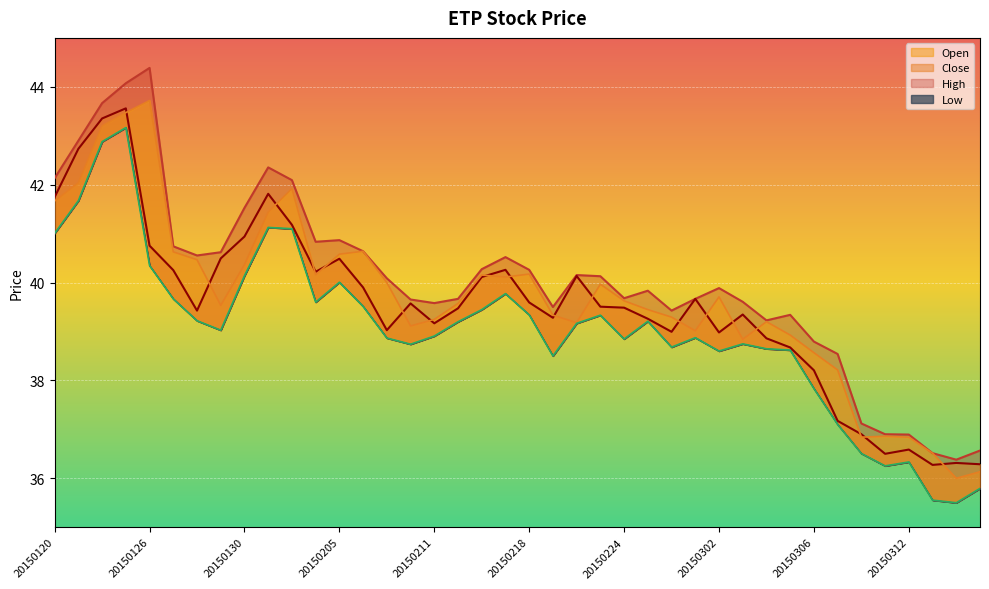

Reading left to right, extract all data points from this chart.

High: 42.1	42.9	43.7	44.1	44.4	40.7	40.6	40.6	41.5	42.4	42.1	40.8	40.9	40.6	40.1	39.7	39.6	39.7	40.3	40.5	40.3	39.5	40.2	40.1	39.7	39.8	39.4	39.7	39.9	39.6	39.2	39.3	38.8	38.5	37.1	36.9	36.9	36.5	36.4	36.6
Close: 41.7	42.7	43.4	43.6	40.8	40.3	39.4	40.5	40.9	41.8	41.2	40.2	40.5	39.9	39.0	39.6	39.2	39.5	40.1	40.3	39.6	39.3	40.1	39.5	39.5	39.3	39.0	39.7	39.0	39.3	38.9	38.7	38.2	37.2	36.9	36.5	36.6	36.3	36.3	36.3
Low: 41.0	41.7	42.9	43.2	40.3	39.7	39.2	39.0	40.1	41.1	41.1	39.6	40.0	39.5	38.9	38.7	38.9	39.2	39.4	39.8	39.3	38.5	39.2	39.3	38.8	39.2	38.7	38.9	38.6	38.7	38.6	38.6	37.8	37.1	36.5	36.3	36.3	35.6	35.5	35.8
Open: 41.7	42.0	43.2	43.5	43.7	40.6	40.5	39.5	40.4	41.4	41.9	40.2	40.6	40.6	40.0	39.1	39.2	39.6	40.2	40.1	40.2	39.3	39.2	40.0	39.6	39.4	39.3	39.0	39.7	38.8	39.2	38.9	38.6	38.2	36.8	36.9	36.8	36.5	36.0	36.1